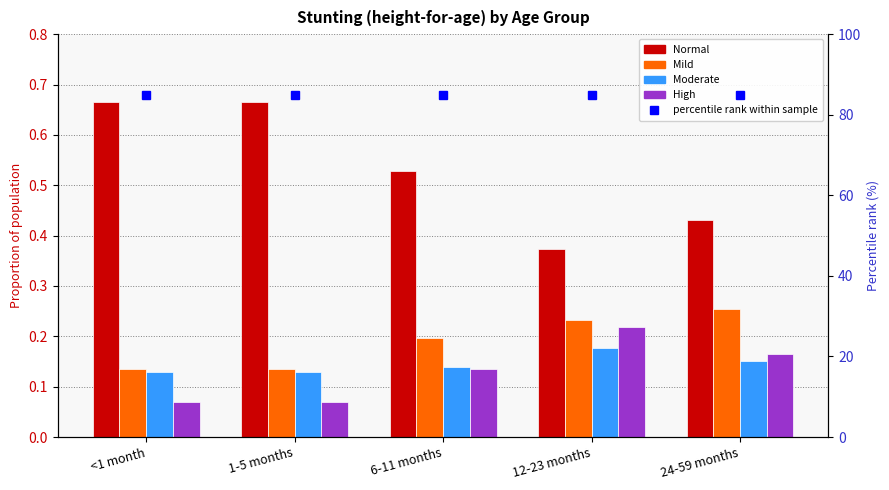

What is the difference between the maximum and minimum values in the Normal series?

0.3